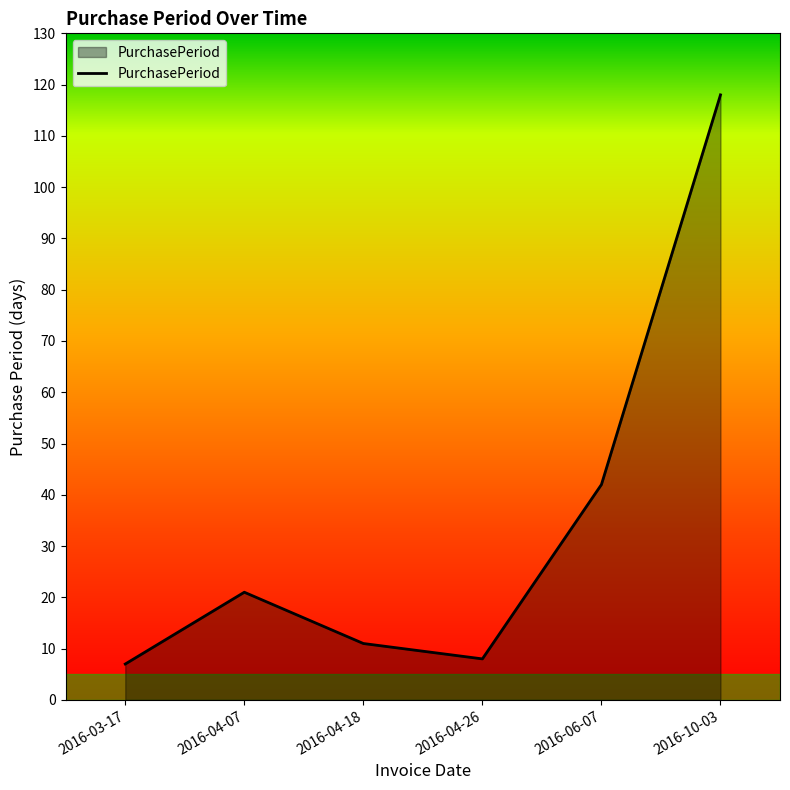

How many interior local peaks (higher than both neighbors) does the data have?

1